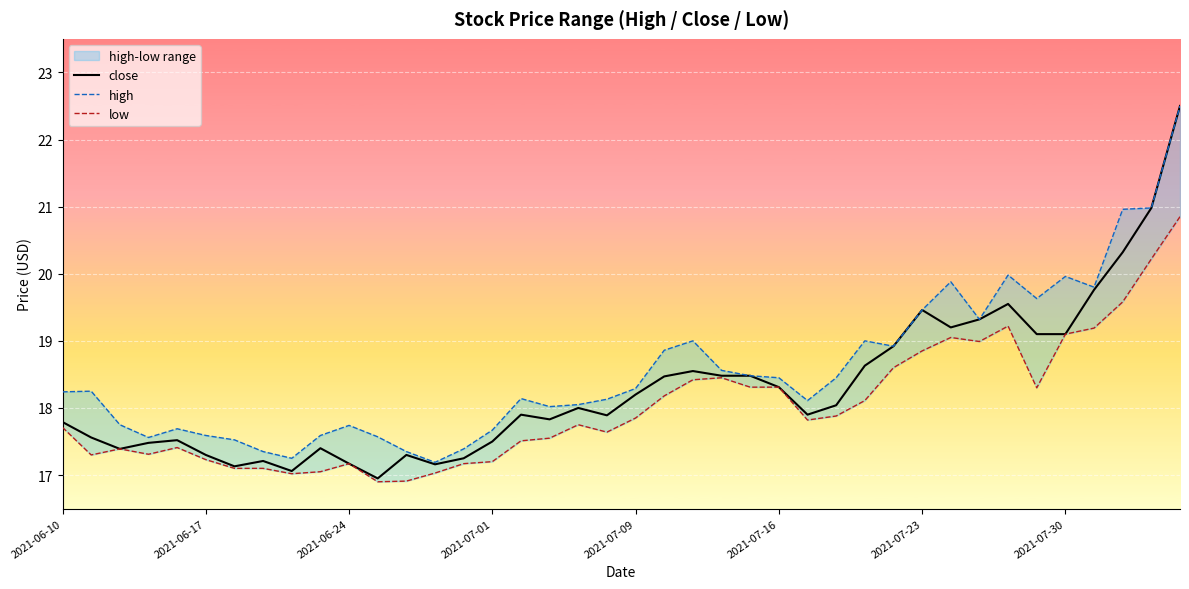

What is the maximum value for close?

22.5